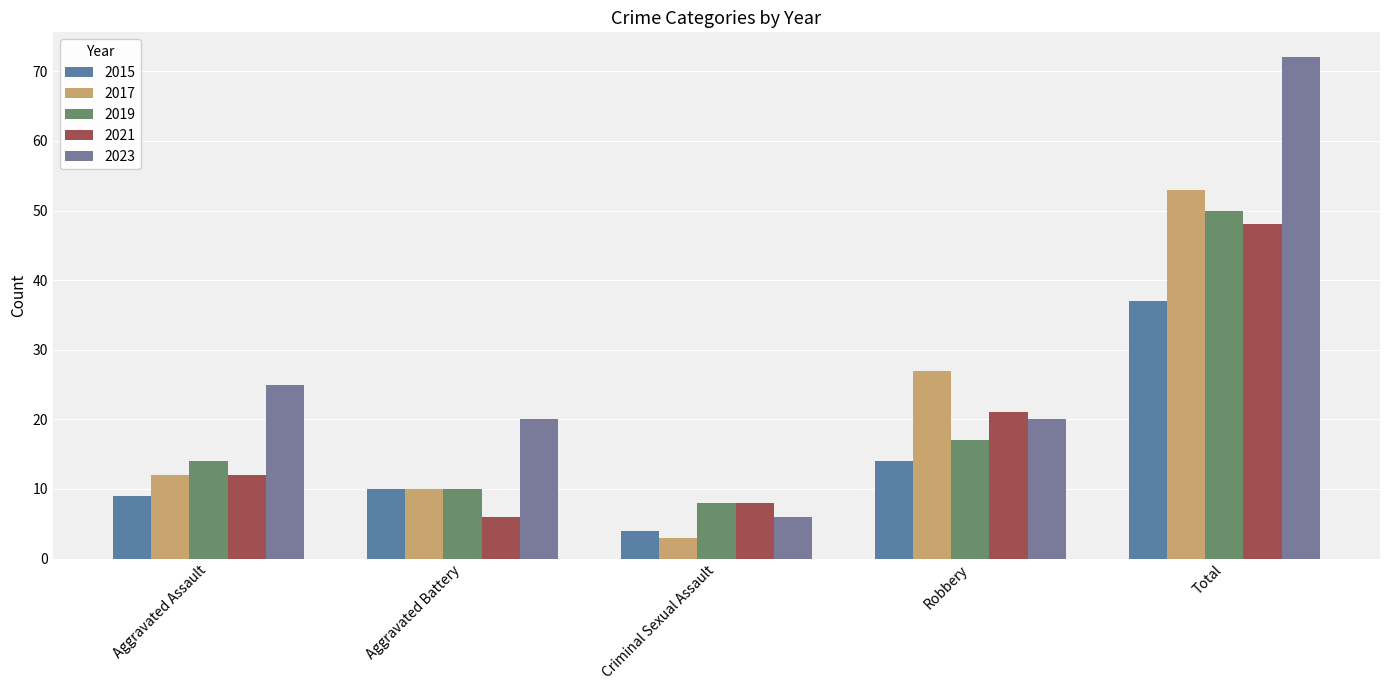

At which label is 2021 closest to 27?

Robbery